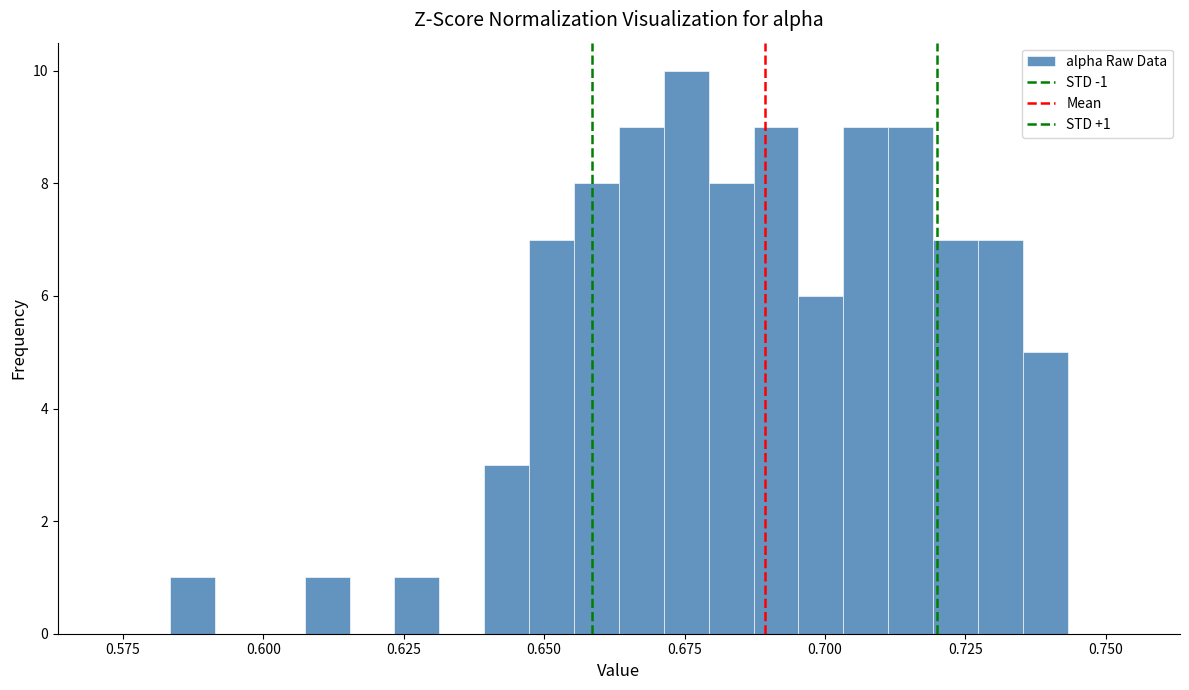

Read against the x-axis, roughly where is the centre of the tallest bar?

0.675